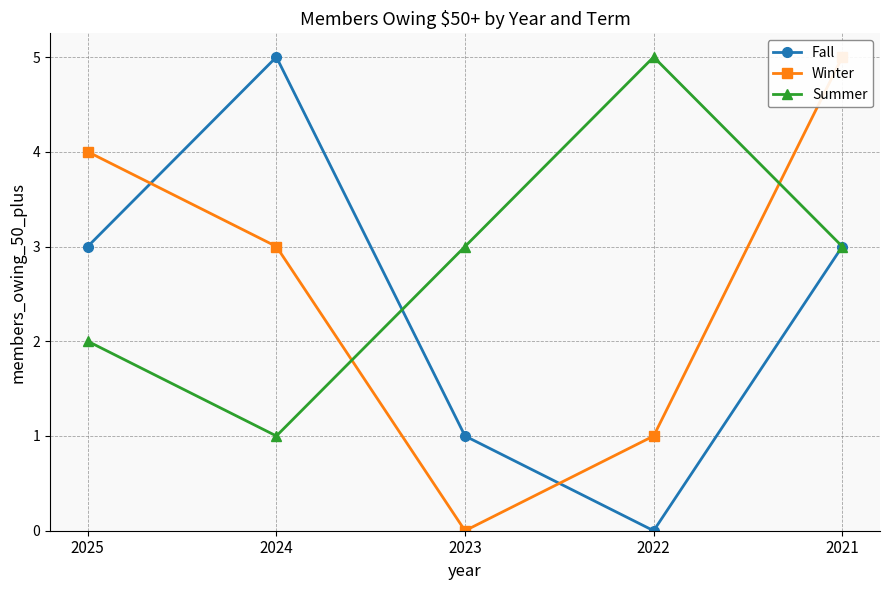

Is this an area chart (filled region under the line)?

No